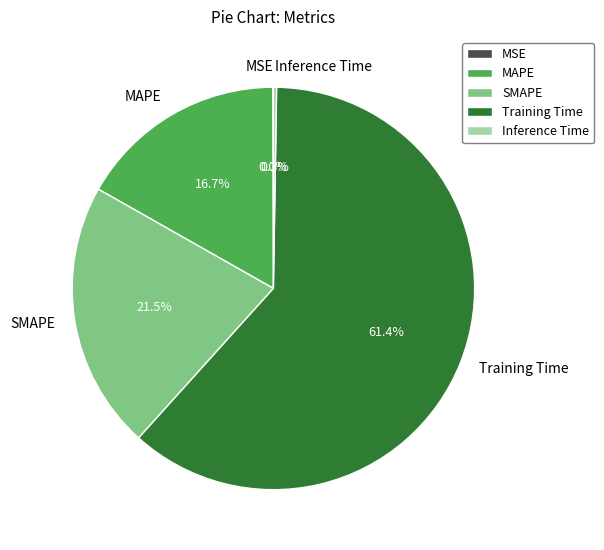

Which category accounts for the majority?

Training Time